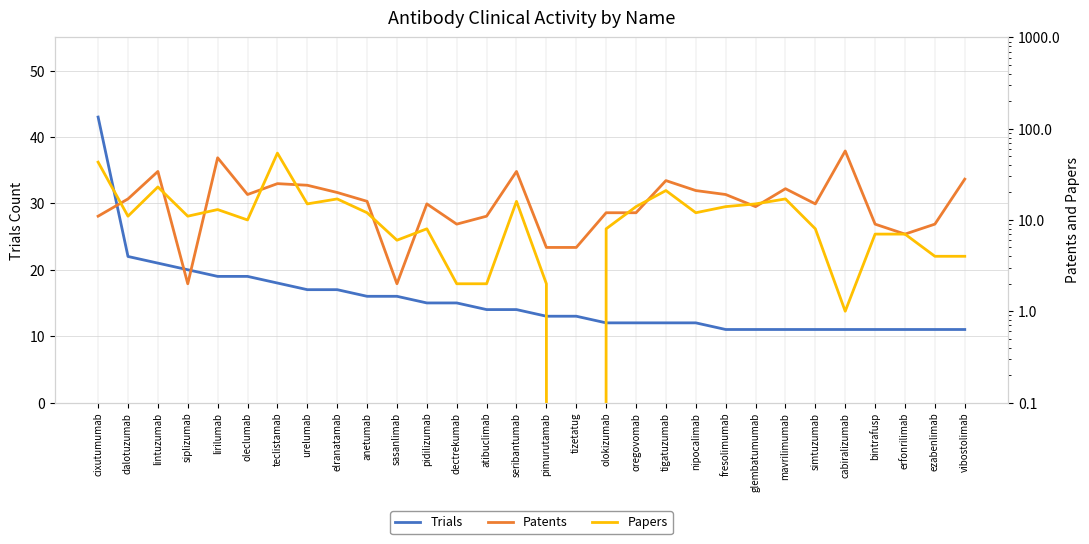

What position from the right is dalotuzumab?

29